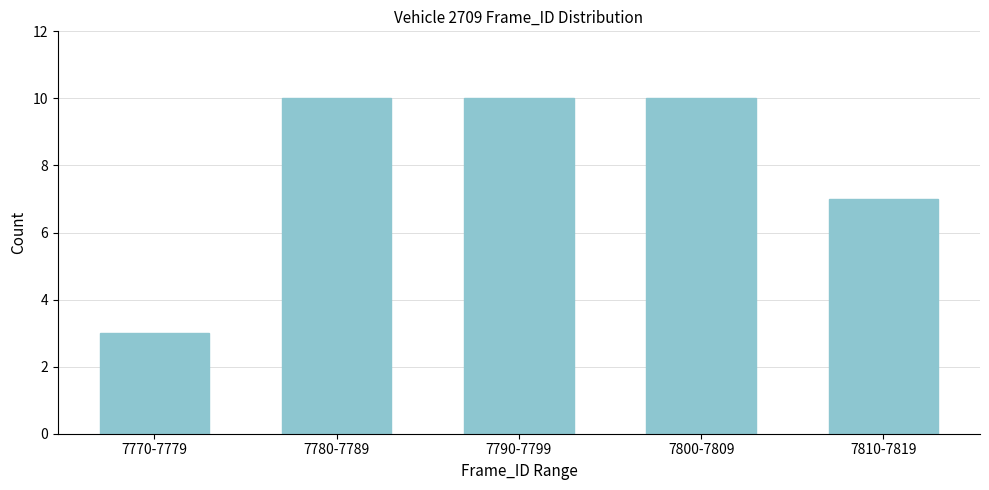

Reading left to right, extract all data points from this chart.

7770-7779=3	7780-7789=10	7790-7799=10	7800-7809=10	7810-7819=7